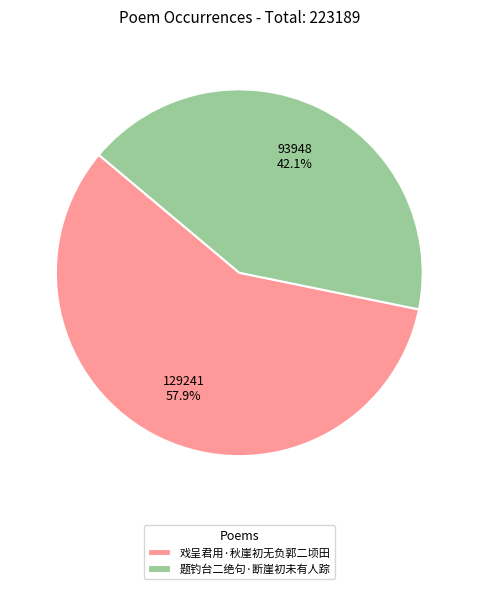

To the nearest percent, what percentage of the pie is 题钓台二绝句·断崖初未有人踪?

42%